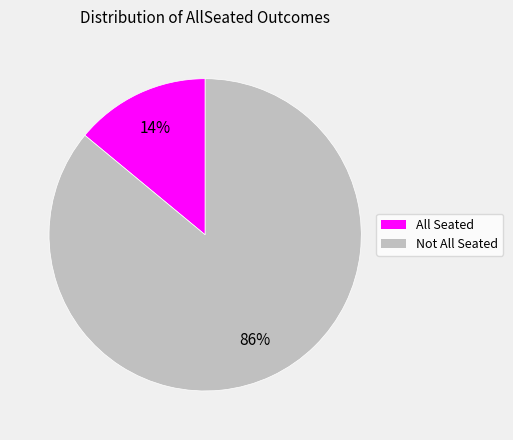

Combined, do All Seated and Not All Seated account for over 50%?

Yes